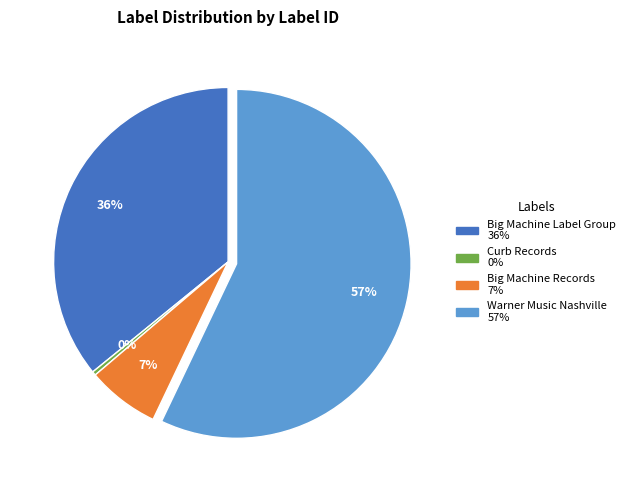

Approximately how many times larger is the value at Big Machine Records compared to Warner Music Nashville?

0.1